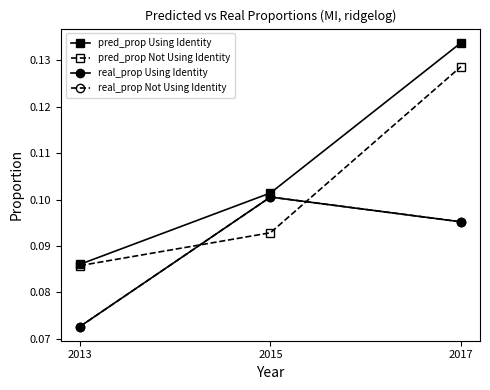

What is the value of the pred_prop Using Identity point at the 3rd from the left?

0.1